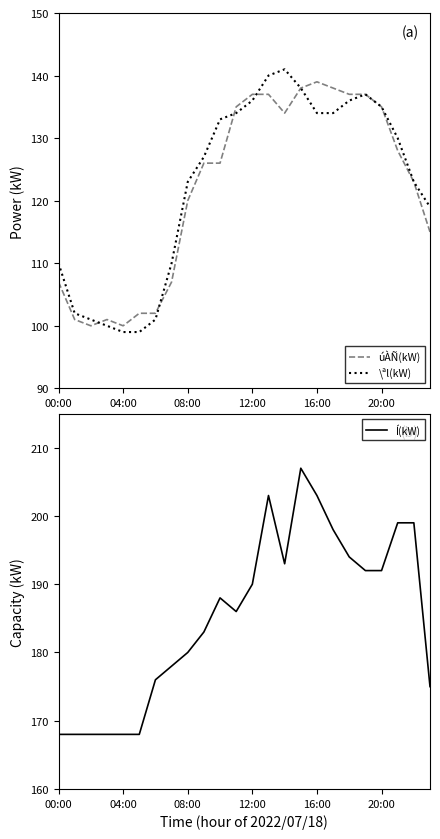

Which series has the largest range (max minus min)?

\ªl(kW)